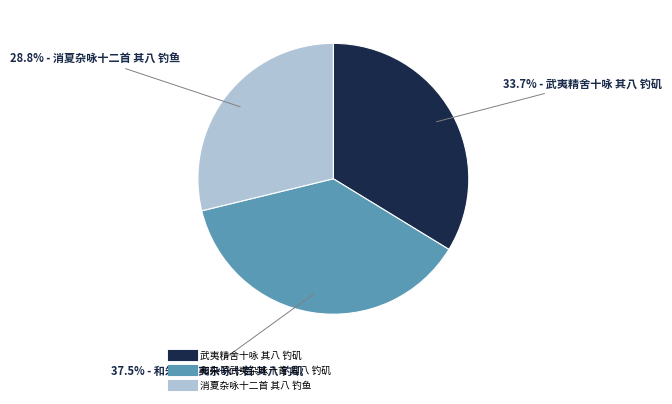

The 武夷精舍十咏 其八 钓矶 slice represents 28% of the pie. True or false?

False